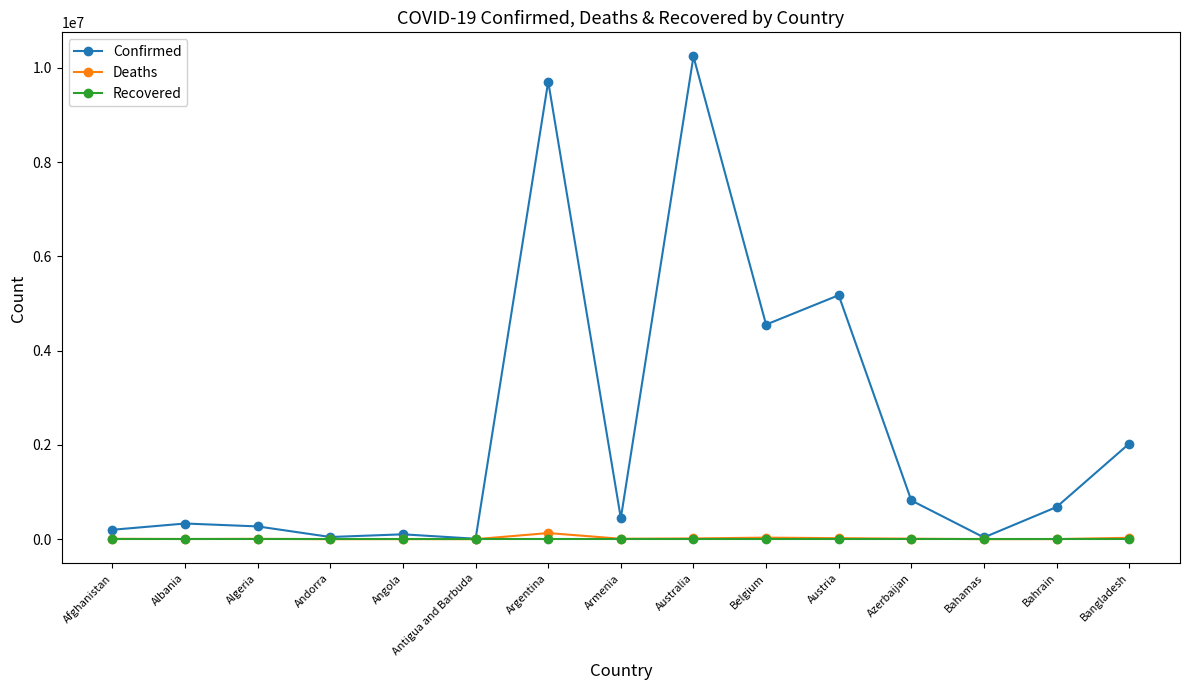

True or false: Confirmed has more than 0 points higher than both neighbors.

True